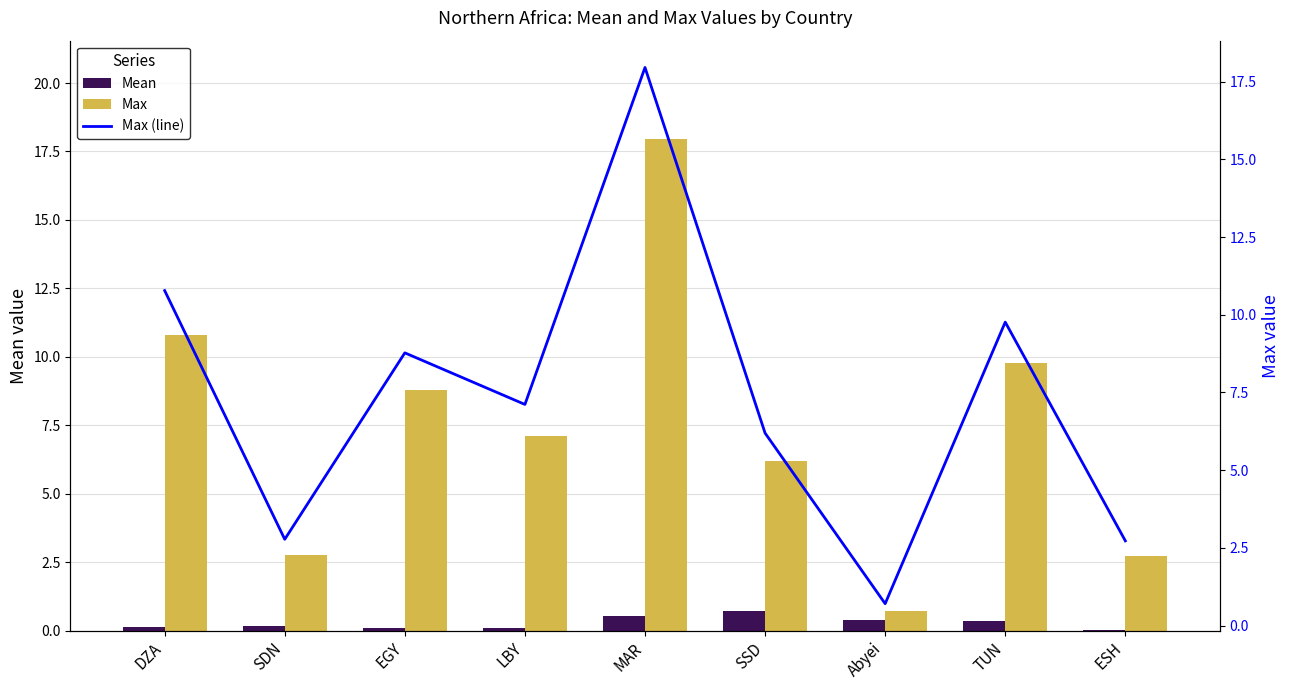

Which series has the largest total across all categories?

Max